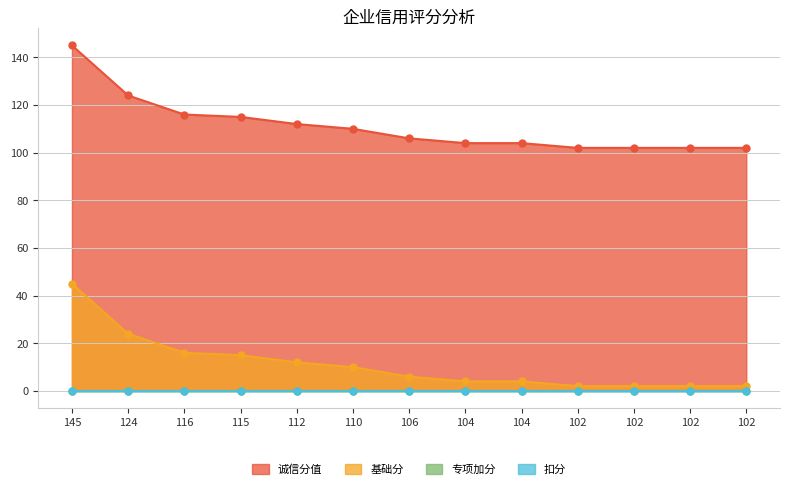

Rank the categories by 诚信分值 value from lowest to highest.

102, 102, 102, 102, 104, 104, 106, 110, 112, 115, 116, 124, 145